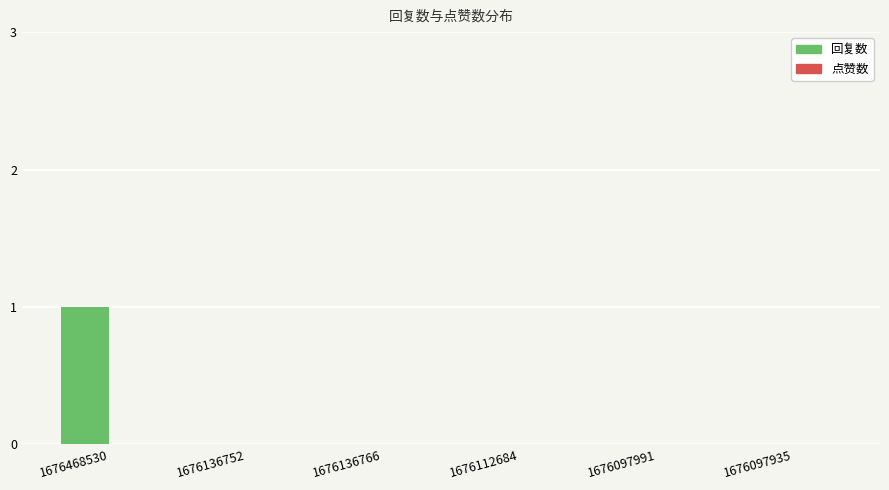

How many distinct data groups are displayed?

1